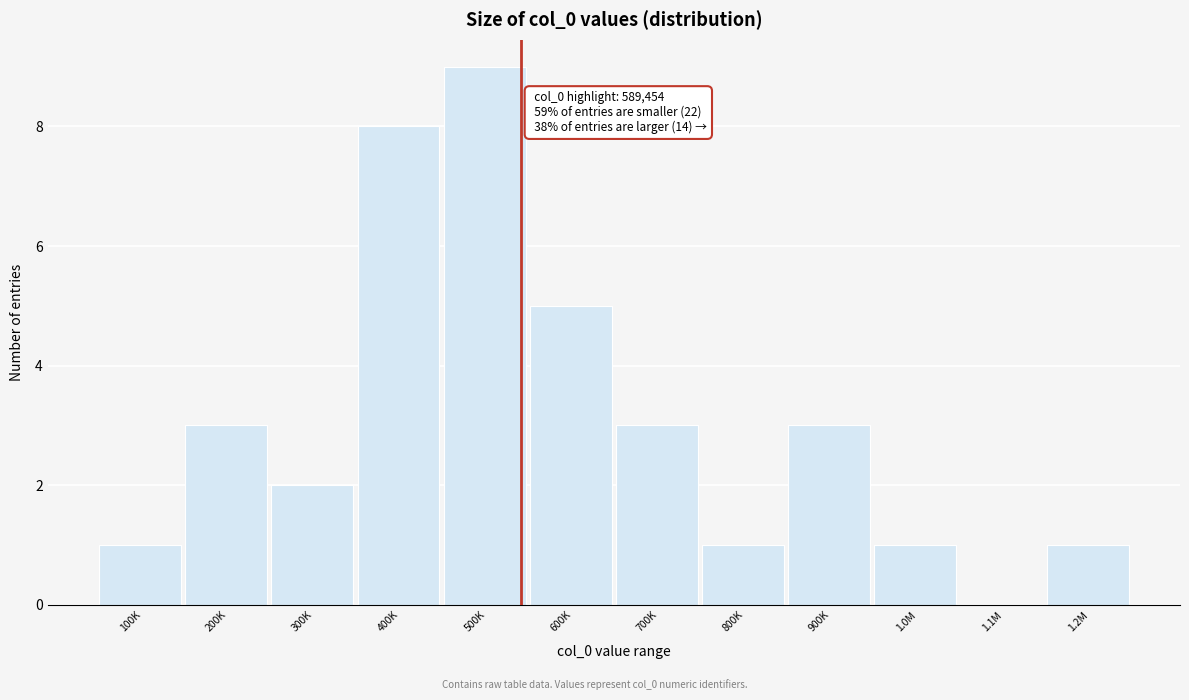

Reading left to right, what are all the values shown in this chart?

100K=1	200K=3	300K=2	400K=8	500K=9	600K=5	700K=3	800K=1	900K=3	1.0M=1	1.1M=0	1.2M=1